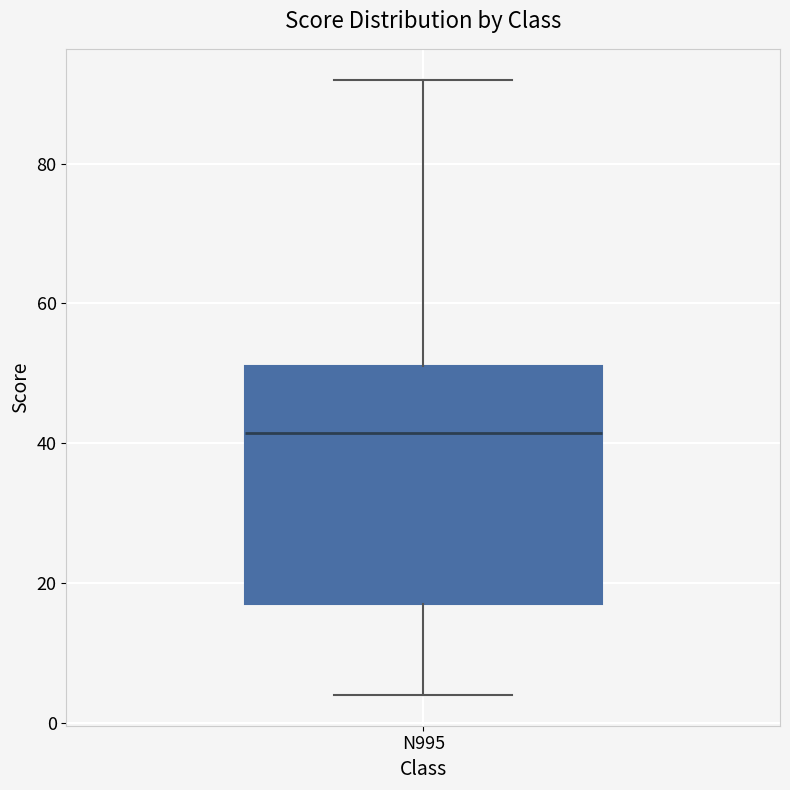

Transcribe this box plot: give where the median line is, the range the box spans, and where the two whiskers end, as read against the y-axis. The values are not printed on the chart, so give them approximately, as read against the axis.

median 42, box 18 to 52, whiskers 4 to 92